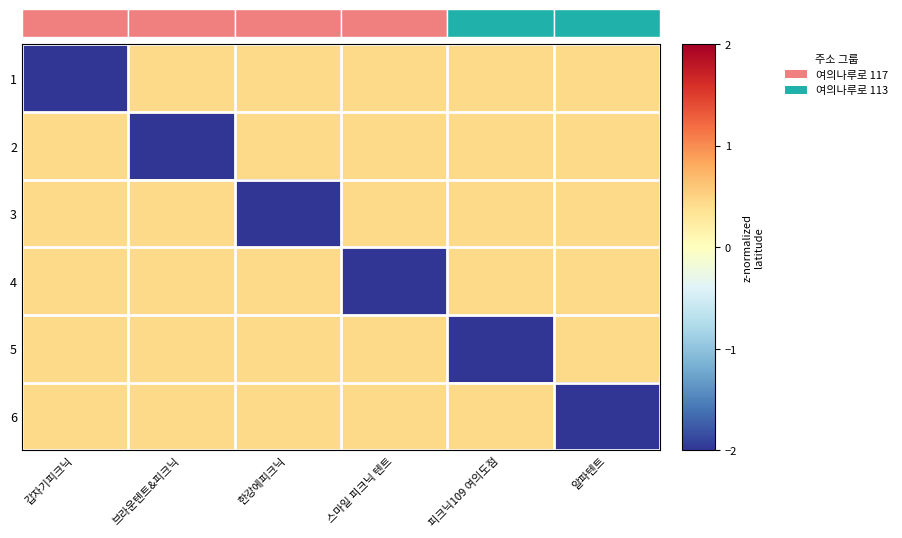

Count the number of data series in this chart.

6